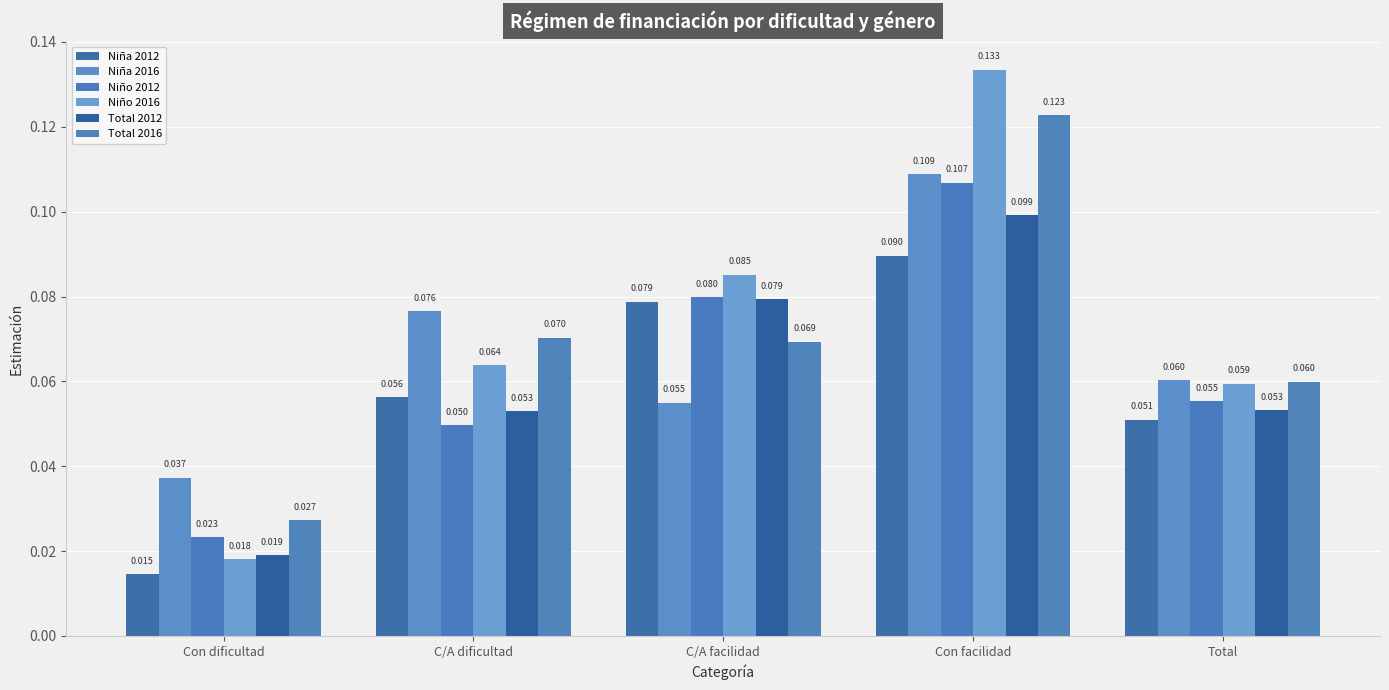

Count the number of categories in the chart.

5